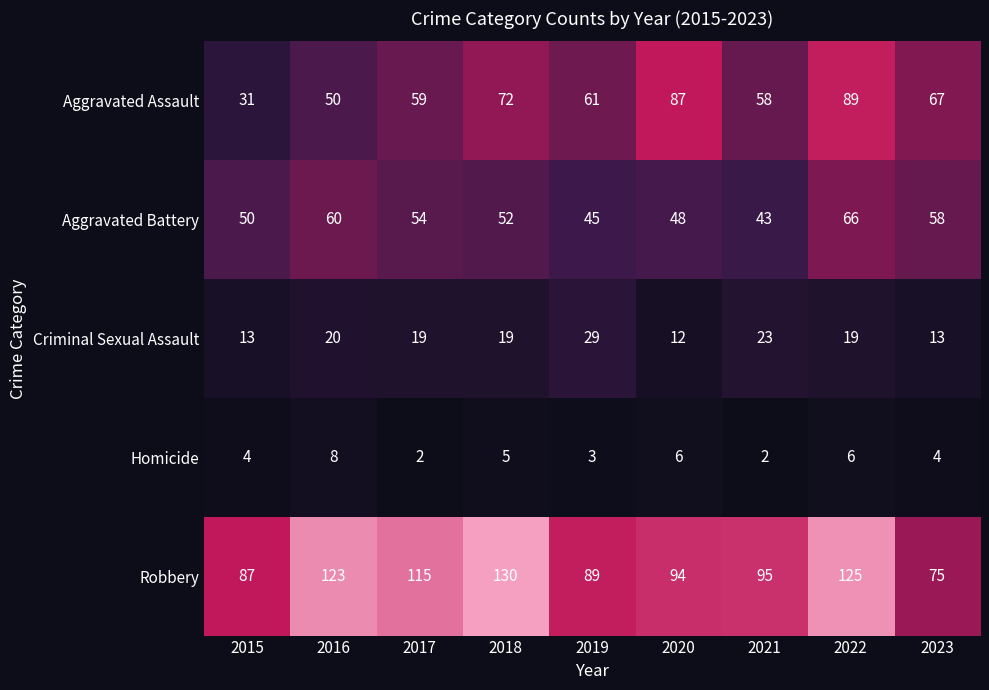

Is it true that Aggravated Assault equals 31 at 2023?

False